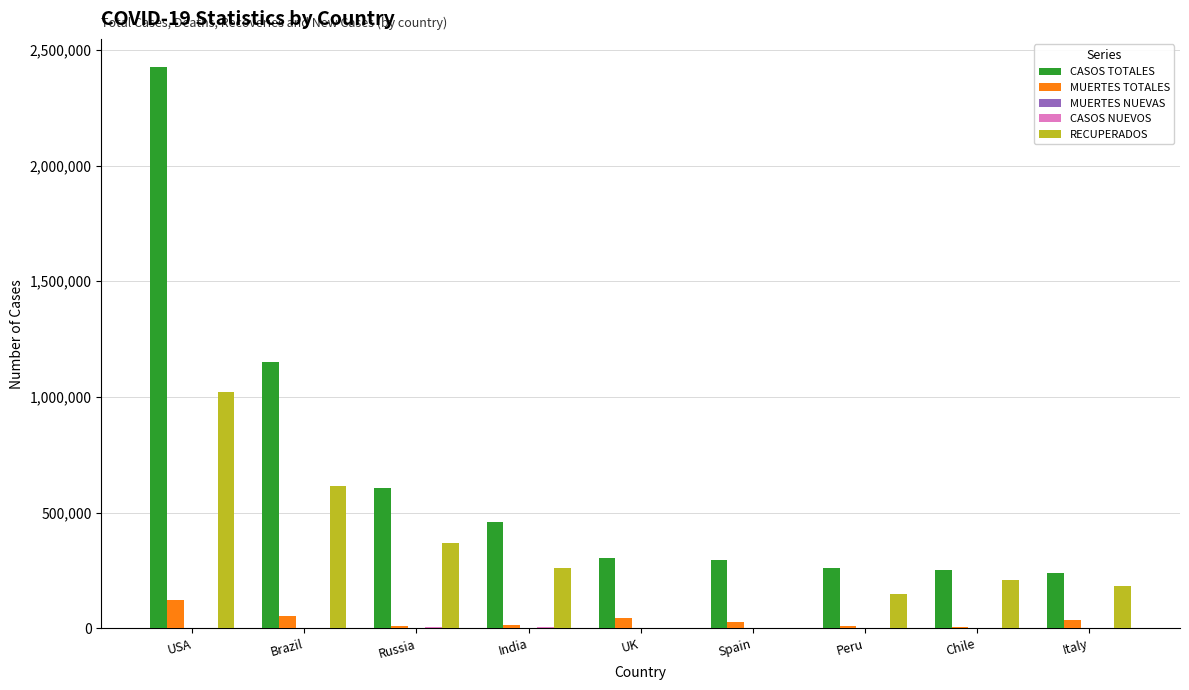

What is the average value of the CASOS TOTALES series?

666342